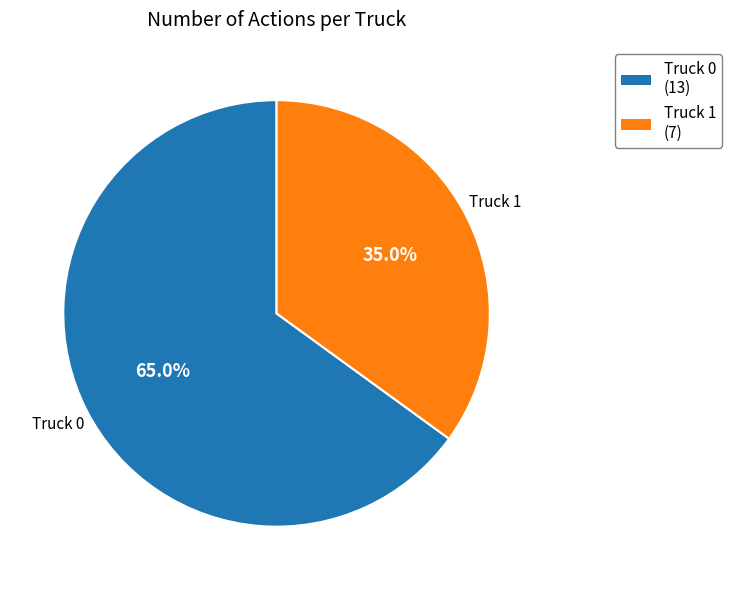

Which slice represents more than half of the pie?

Truck 0